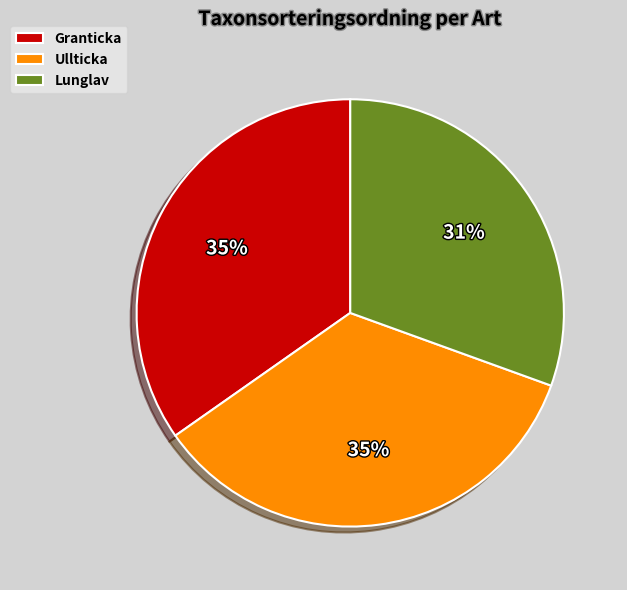

Between Lunglav and Ullticka, which is larger?

Ullticka